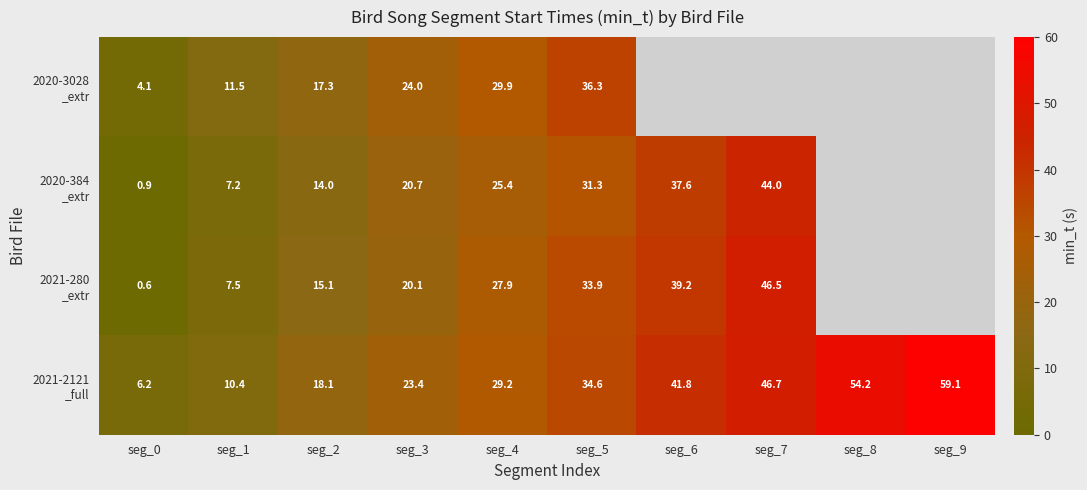

Rank the series by their maximum value, from highest to lowest.

2021-2121 _full, 2021-280 _extr, 2020-384 _extr, 2020-3028 _extr